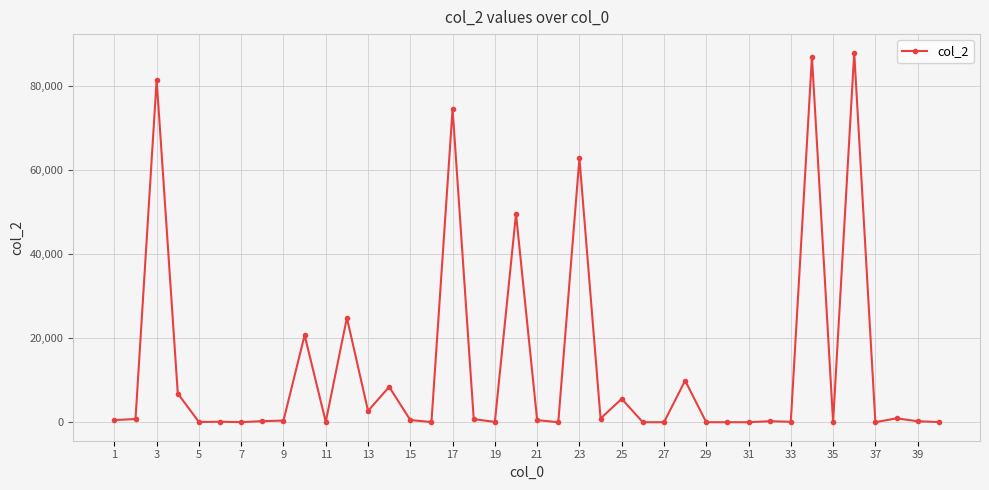

What is the difference between the maximum and minimum values?

88032